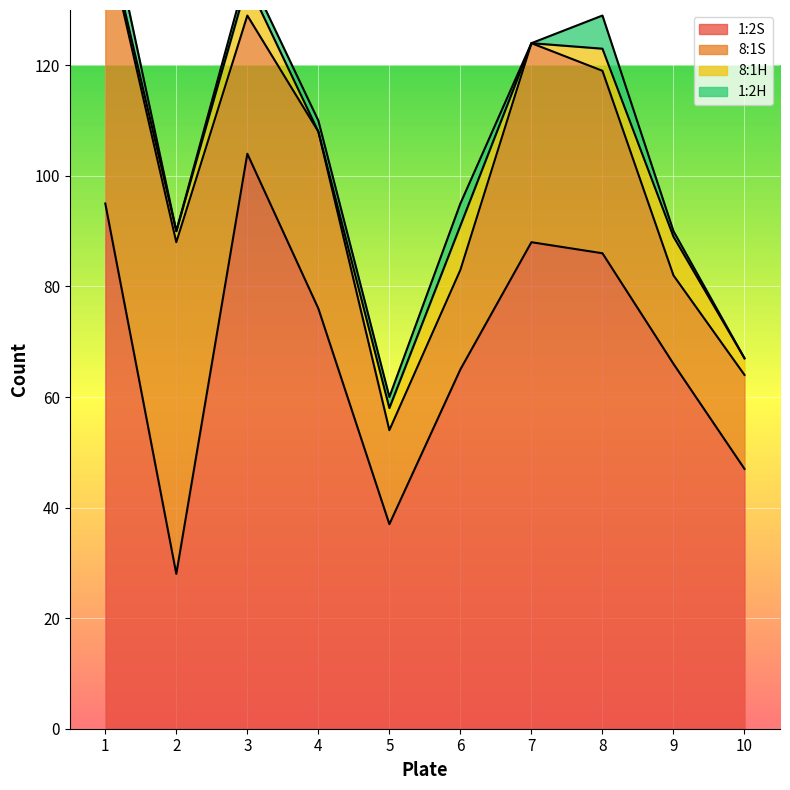

What is the sum of the 1:2H values at 1 and 5?

7